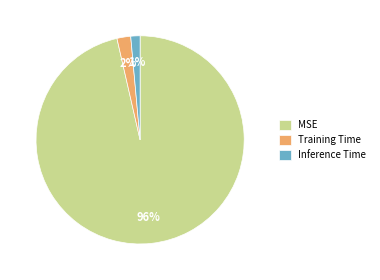

Is it true that Training Time is 2% of the pie?

True